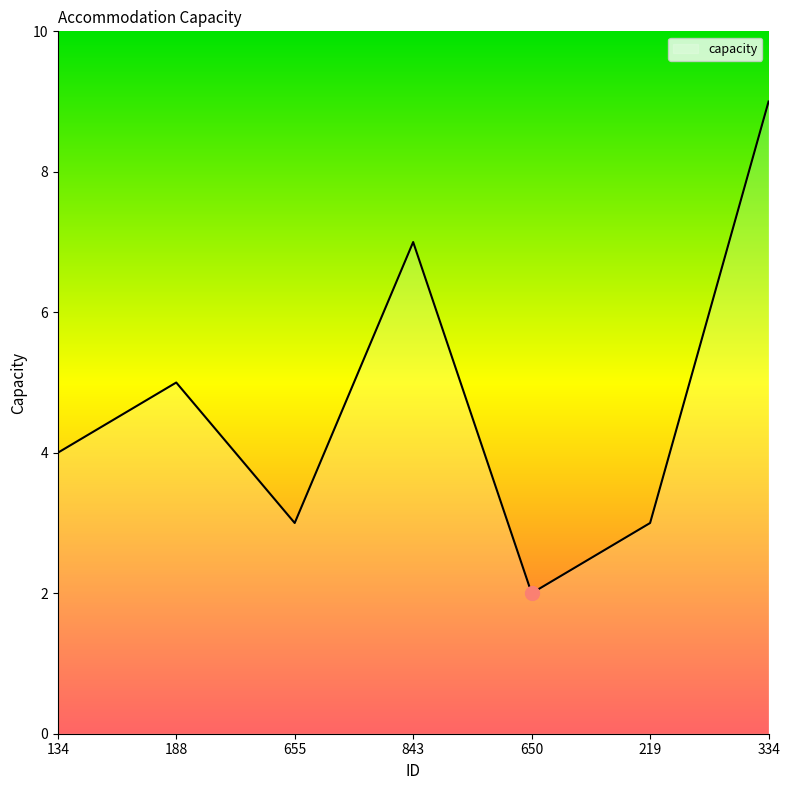

Count the values in the range 3 to 7.

5